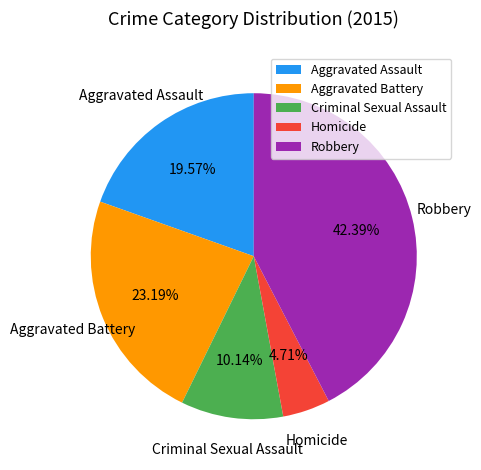

To the nearest percent, what is the combined percentage of Aggravated Assault and Robbery?

62%